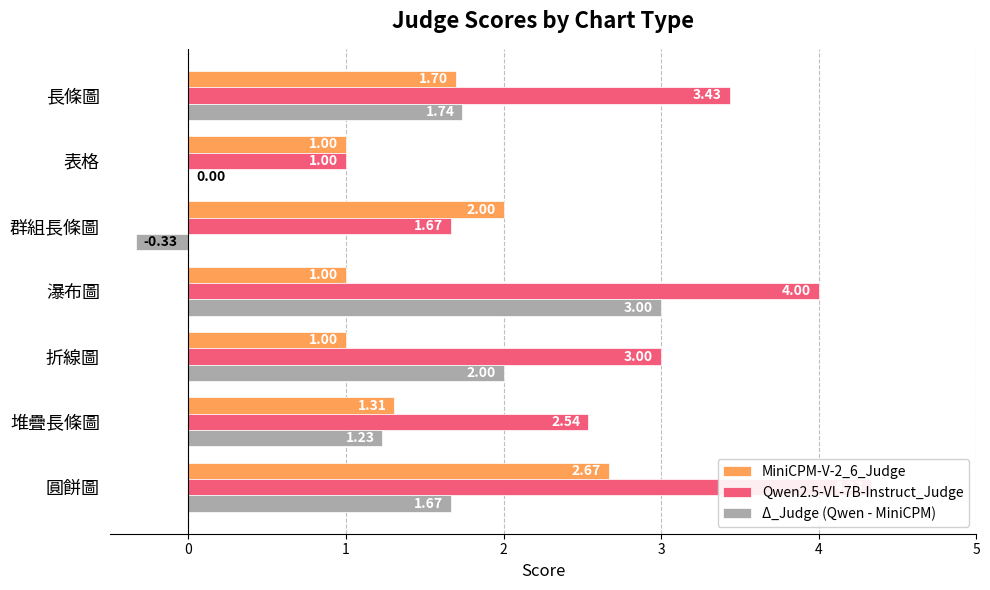

What is the value of the Δ_Judge (Qwen - MiniCPM) bar at the 3rd from the left?

2.0